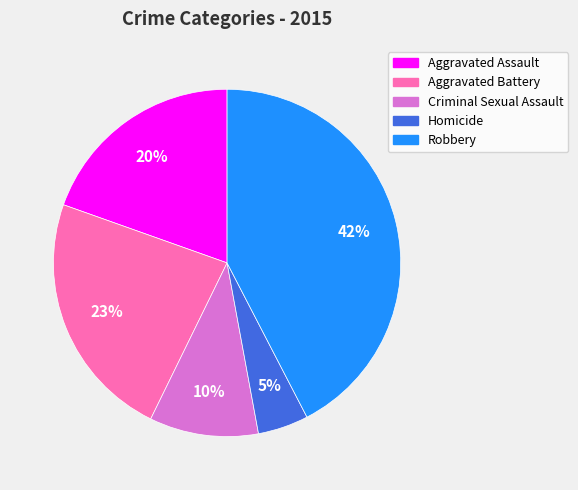

How many segments does this pie chart have?

5